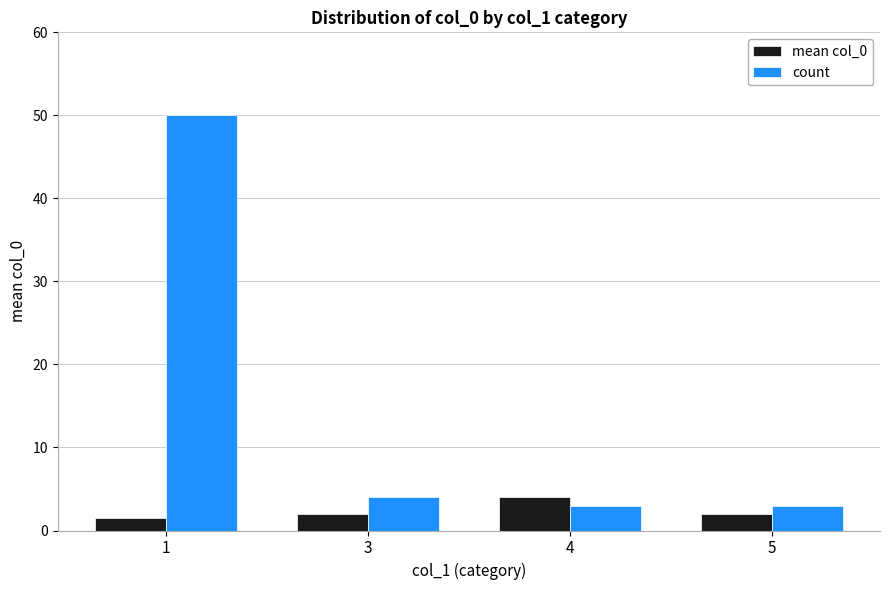

Which series changed the most between 1 and 3?

count